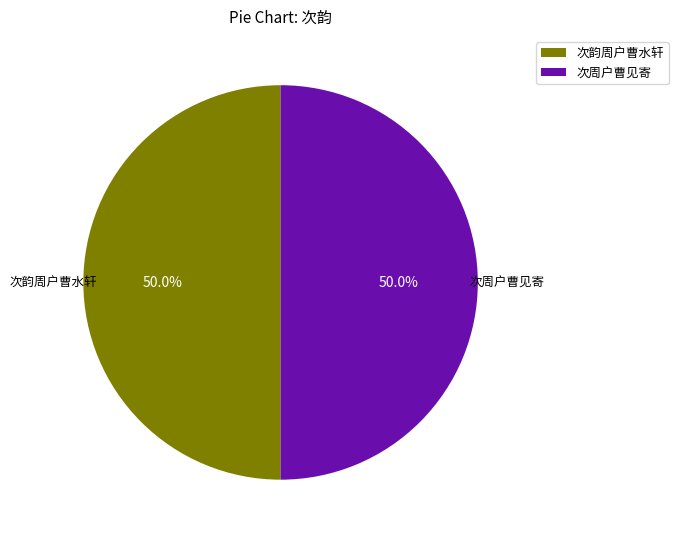

What is the ratio of the value at 次韵周户曹水轩 to the value at 次周户曹见寄?

1.0